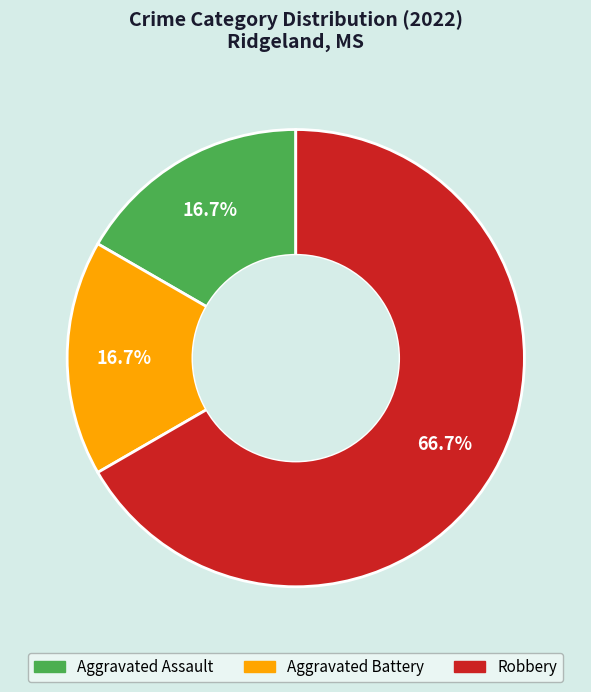

The Aggravated Battery slice represents 3% of the pie. True or false?

False